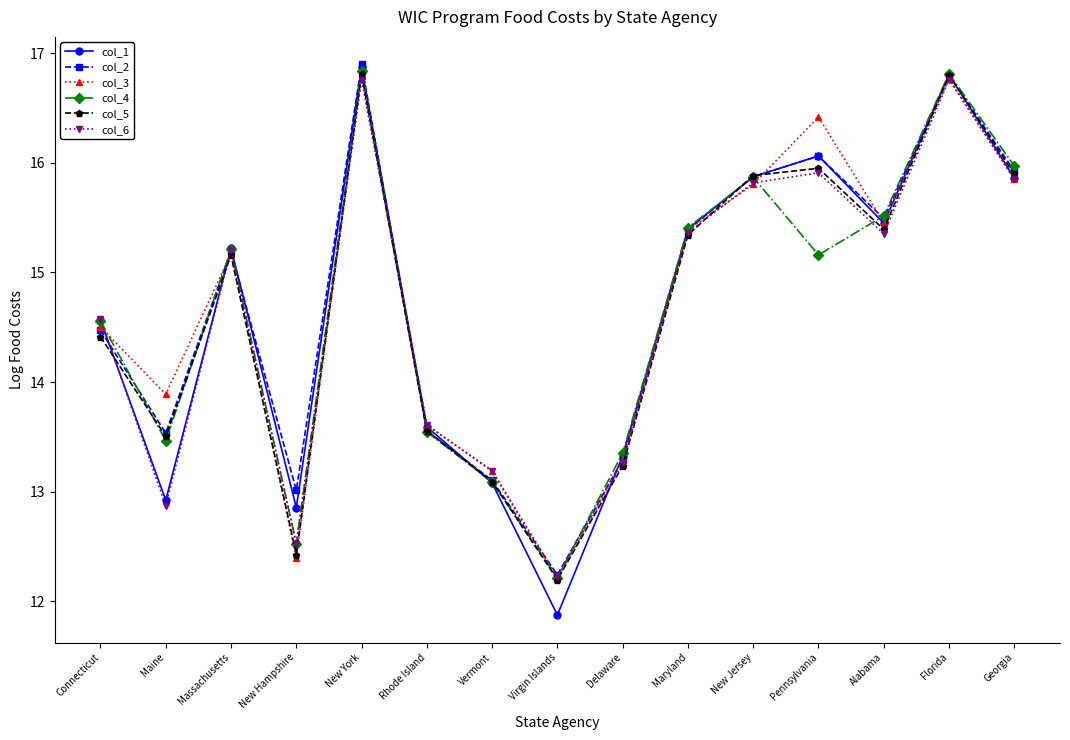

What are all the series names shown in the legend?

col_1, col_2, col_3, col_4, col_5, col_6